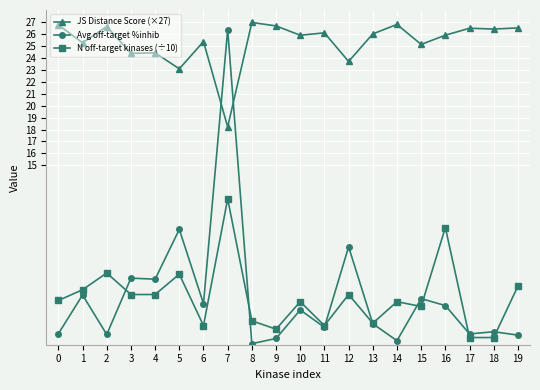

At which category does Avg off-target %inhib reach its first local valley?

2